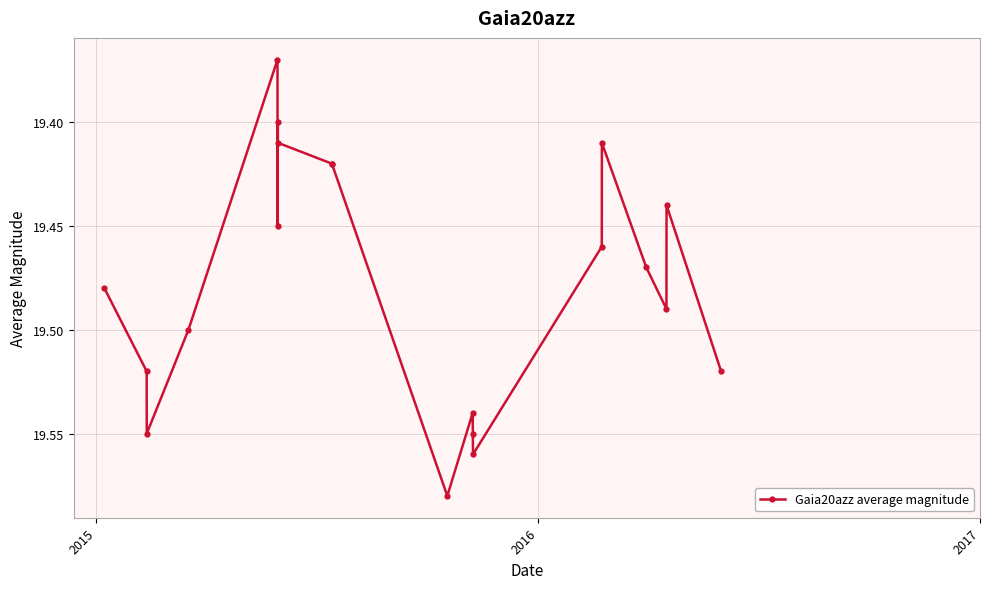

True or false: the data has more than 0 interior local peaks.

True